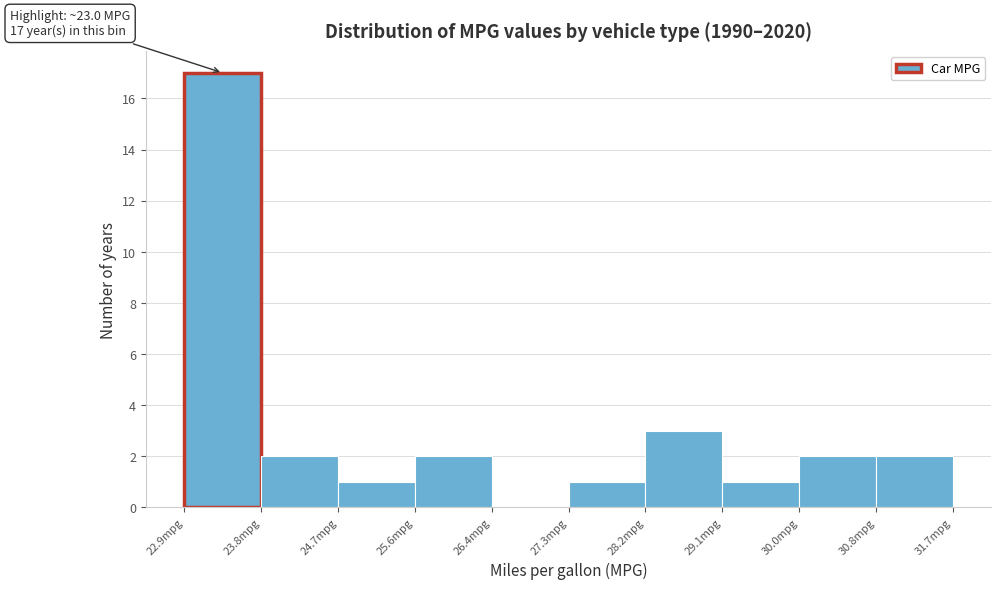

Over which range of the x-axis is the bar tallest?

22.9 to 23.8